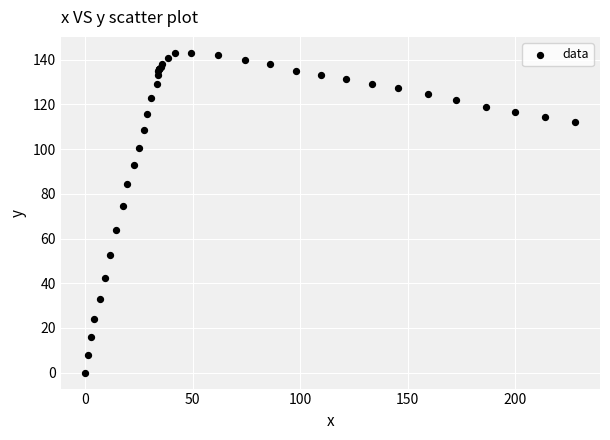

What Y value in the scatter plot is closest to 71?

74.7